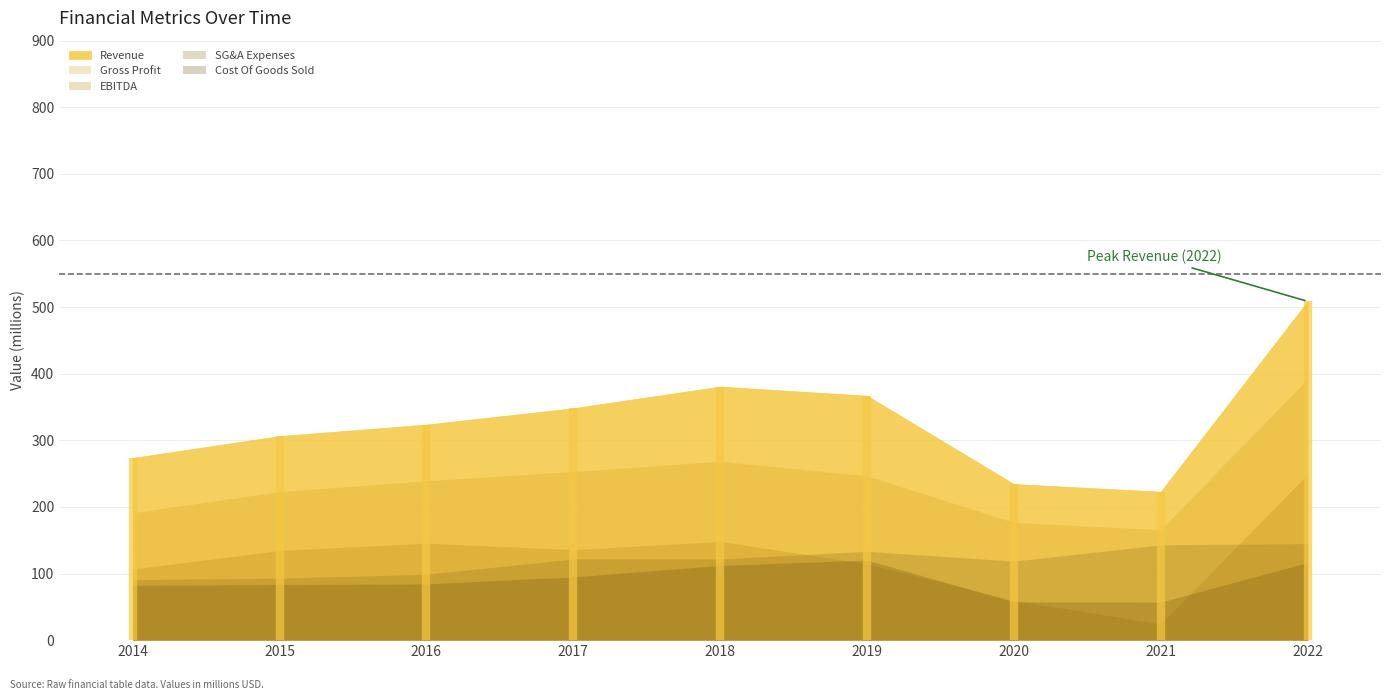

What is the spread (max minus min) of values at 2016?

239.3